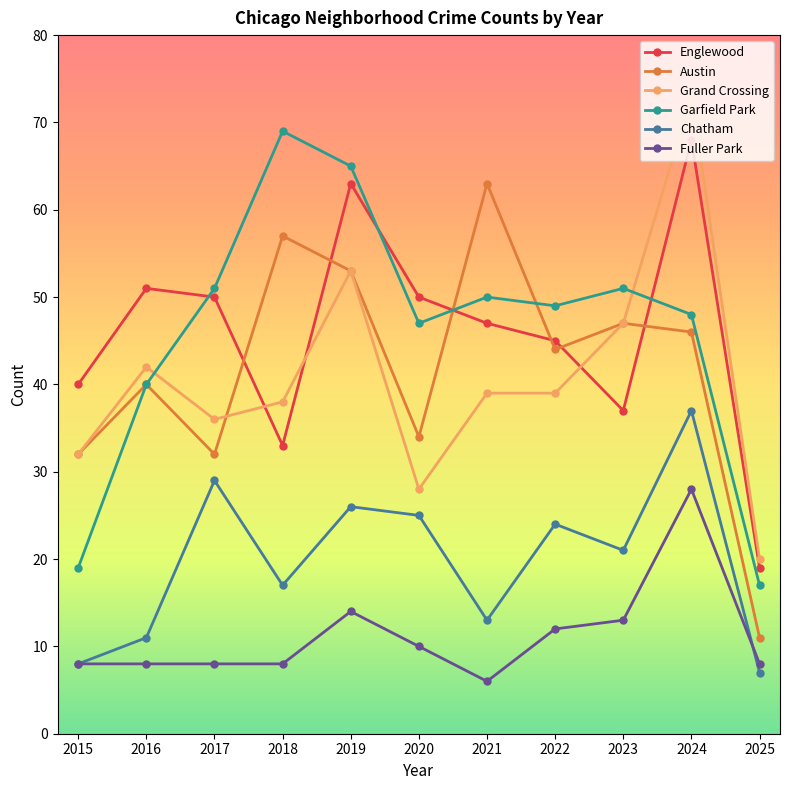

At which label is Grand Crossing closest to 46?

2023